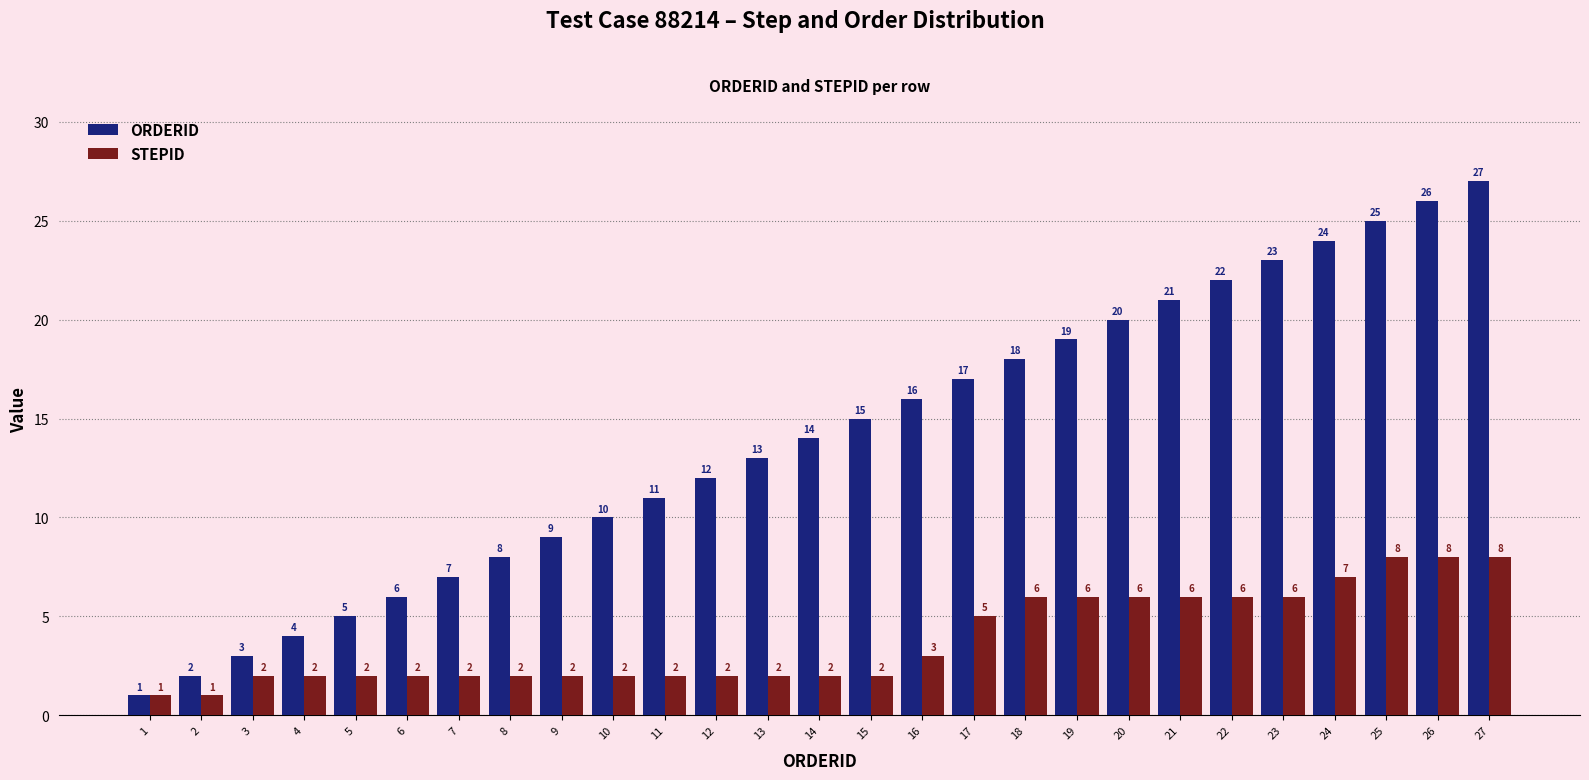

What is the greatest value displayed?

27